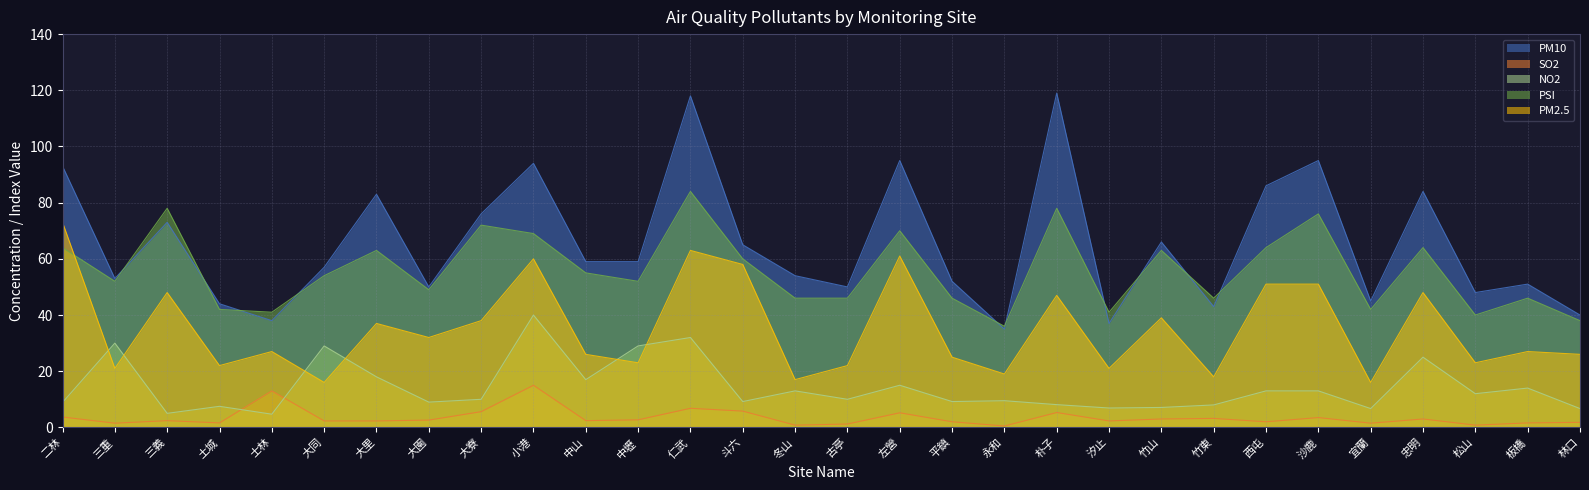

Does the chart have visible grid lines?

Yes